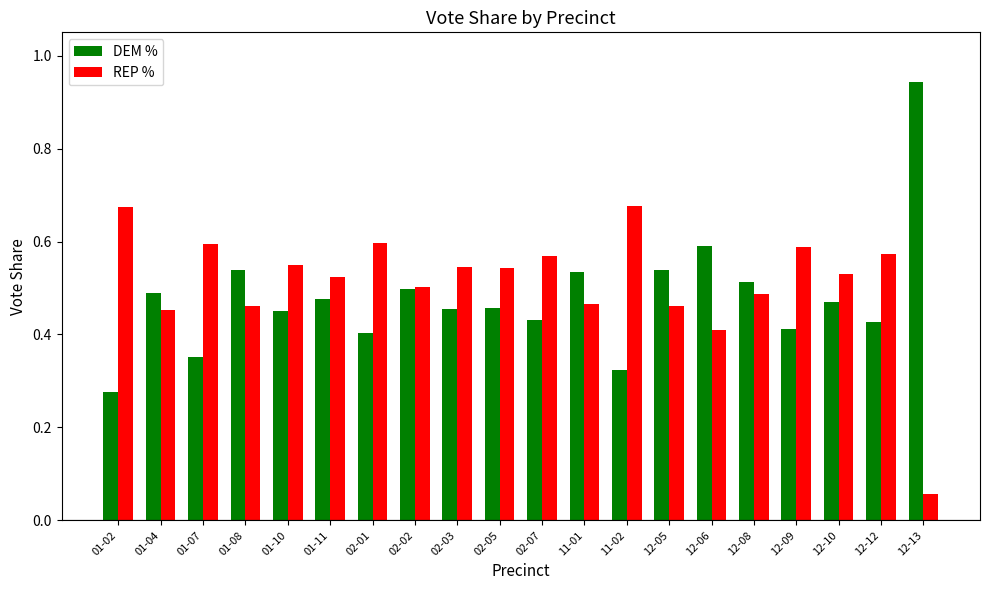

Is it true that REP % equals 0.9 at 02-02?

False